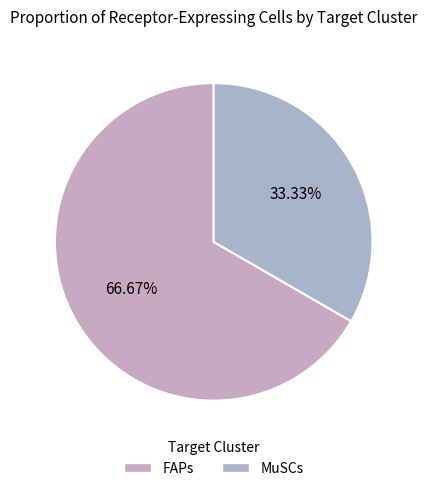

How many segments does this pie chart have?

2